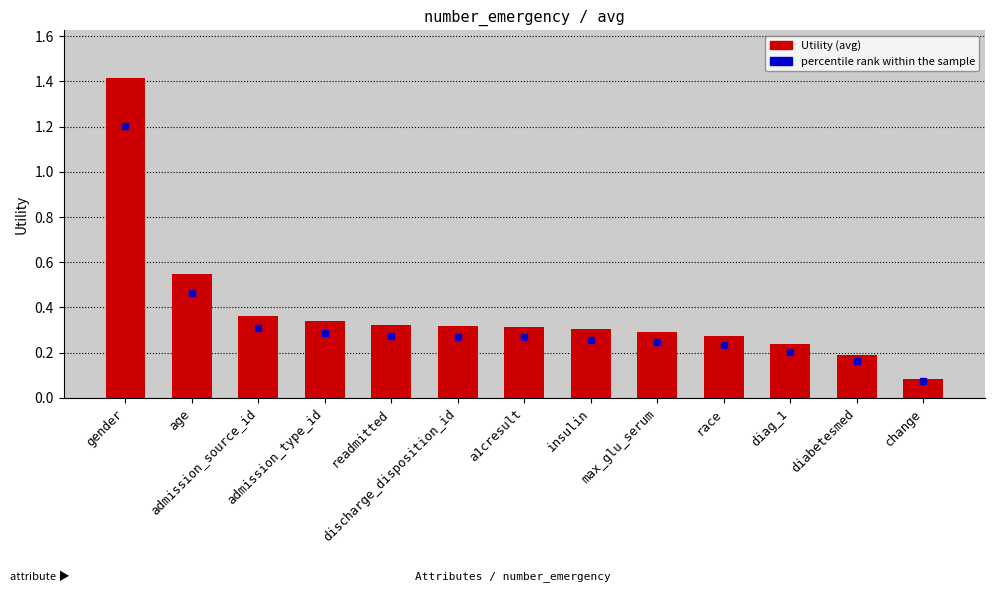

True or false: the data shows 0.3 at race.

True